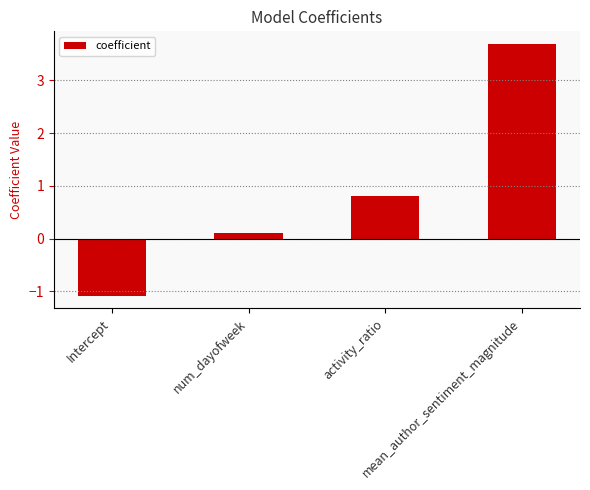

What is the maximum value shown in the chart?

3.7